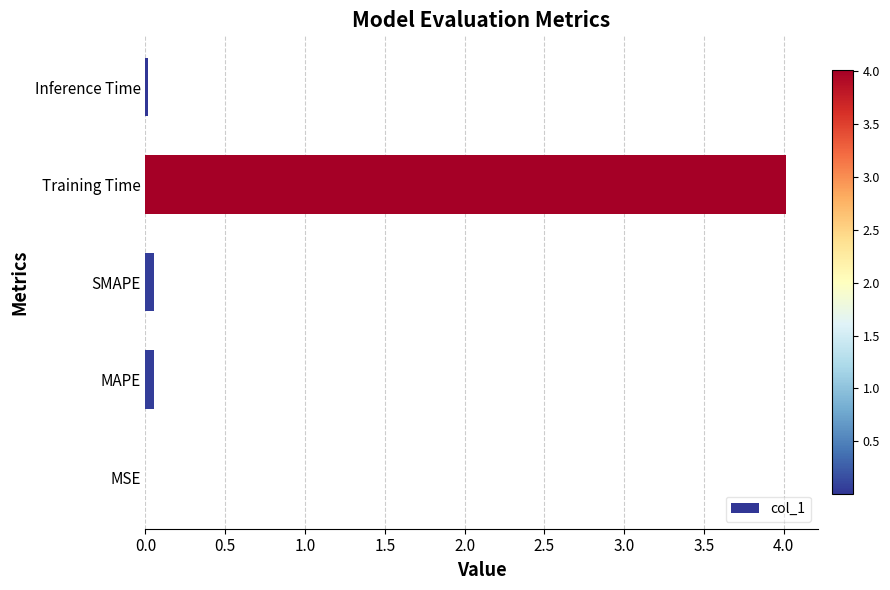

True or false: the data shows 0.0 at MSE.

True